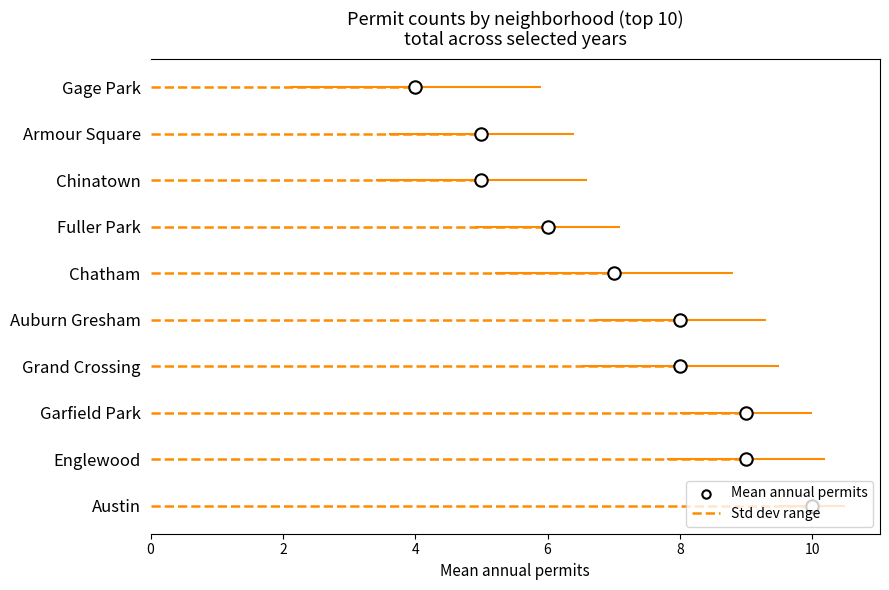

At which category is the sum across all series the highest?

Austin